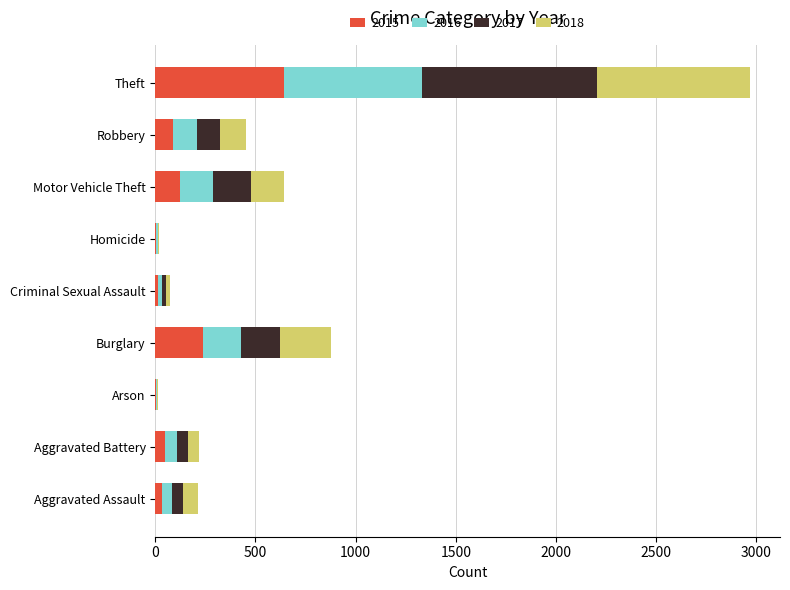

At which category is the sum across all series the highest?

Theft